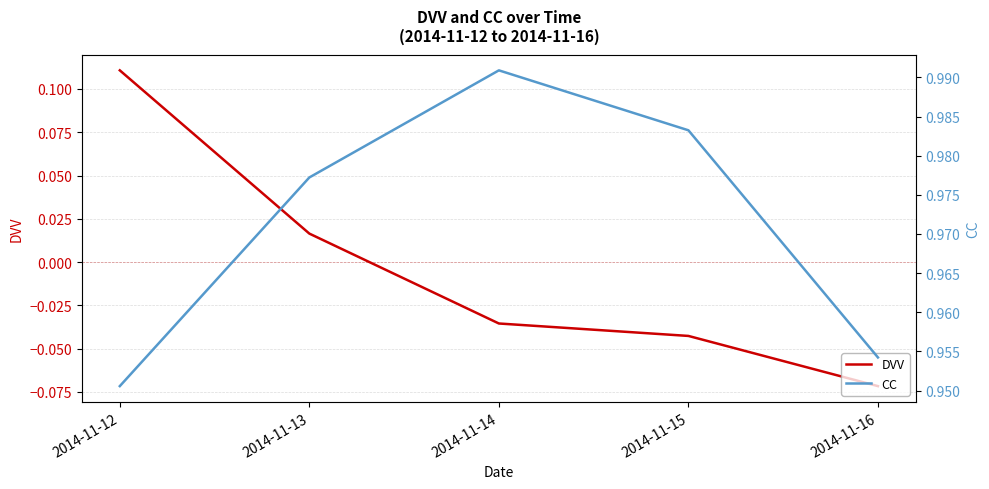

Which has a higher value, 2014-11-12 or 2014-11-14?

2014-11-12